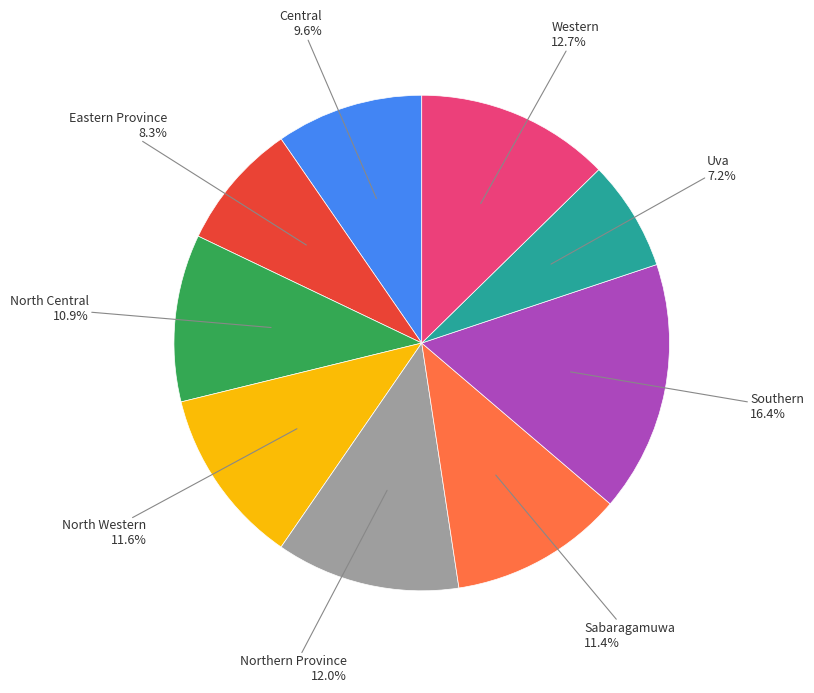

Does any single category account for the majority?

No